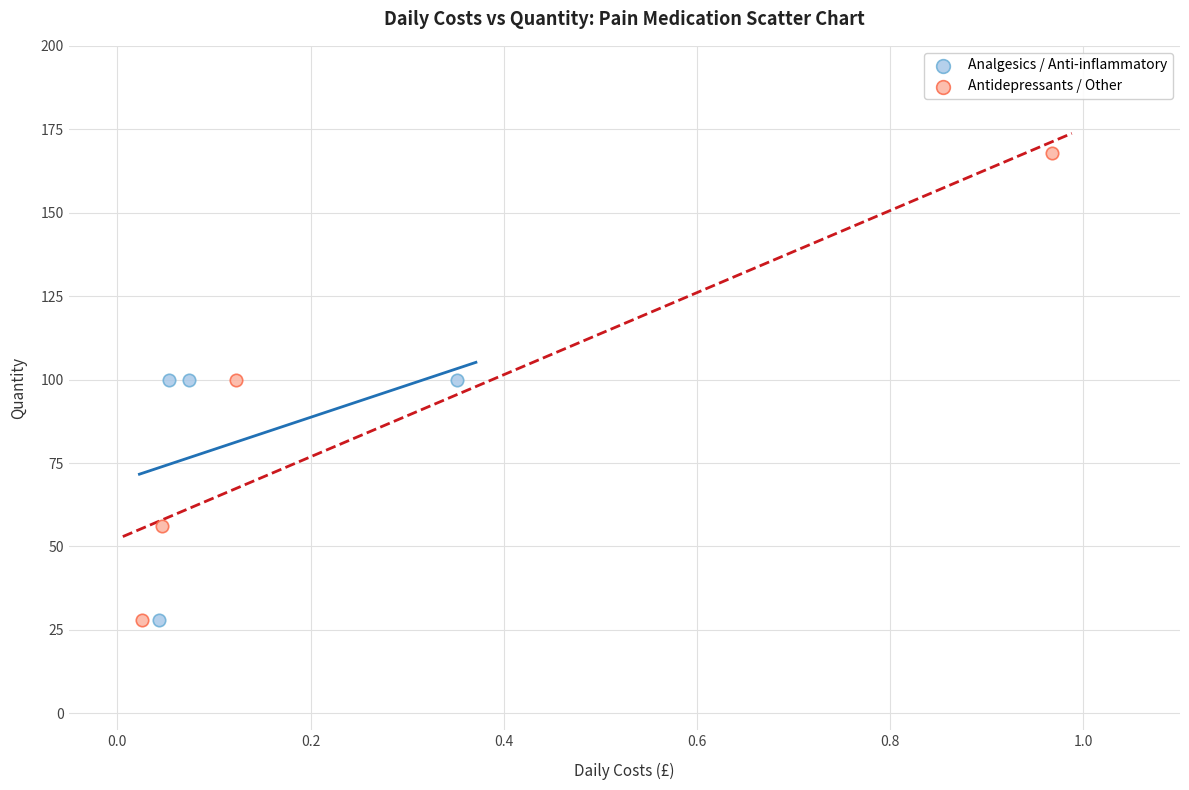

Which series reaches the maximum Y coordinate?

Antidepressants / Other